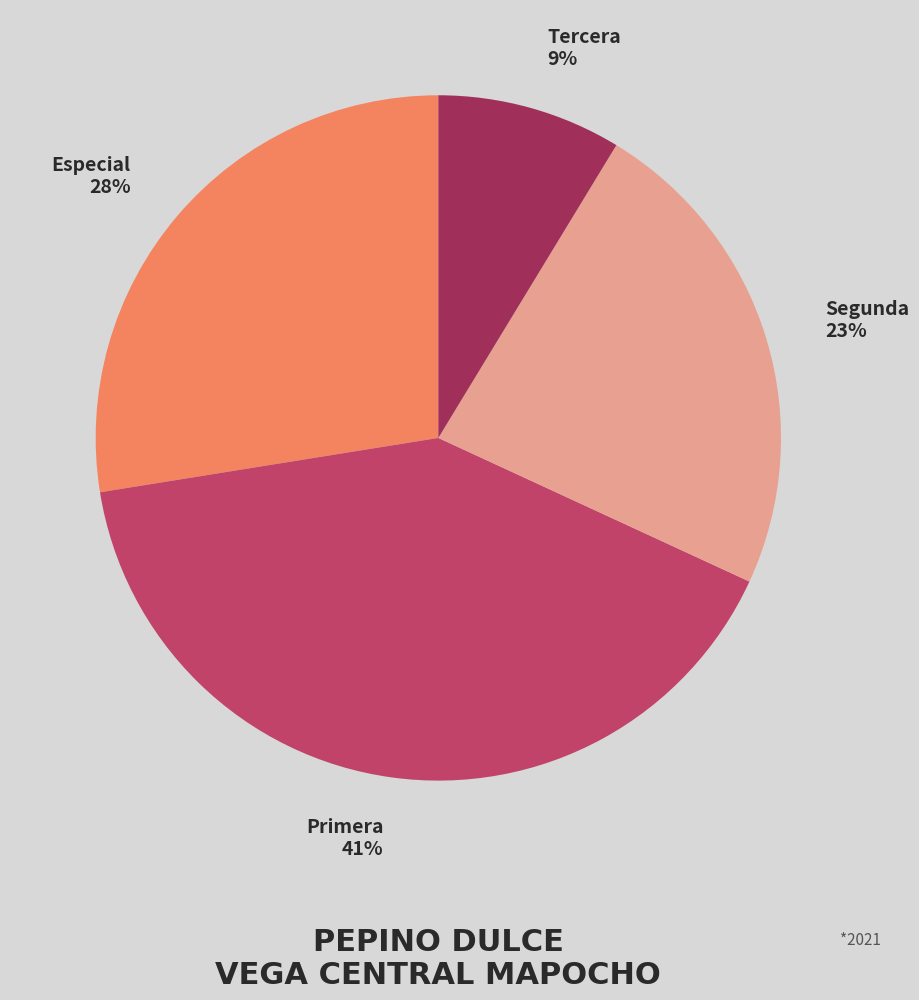

Rank the categories by value from highest to lowest.

Primera, Especial, Segunda, Tercera